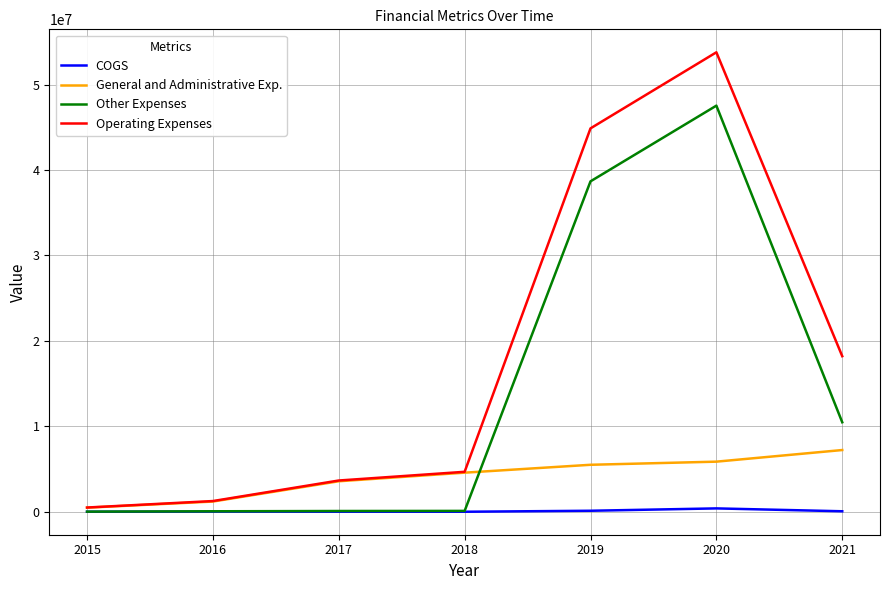

Rank the series by their average value, from highest to lowest.

Operating Expenses, Other Expenses, General and Administrative Exp., COGS